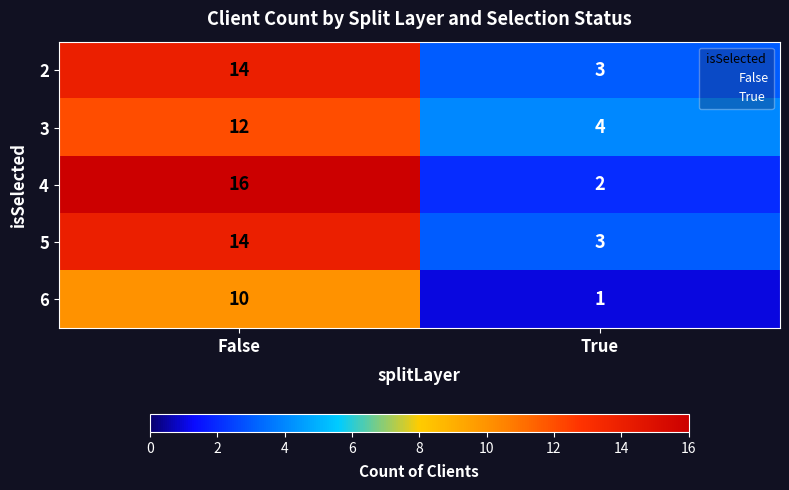

Between False and True, which series saw the biggest shift?

4